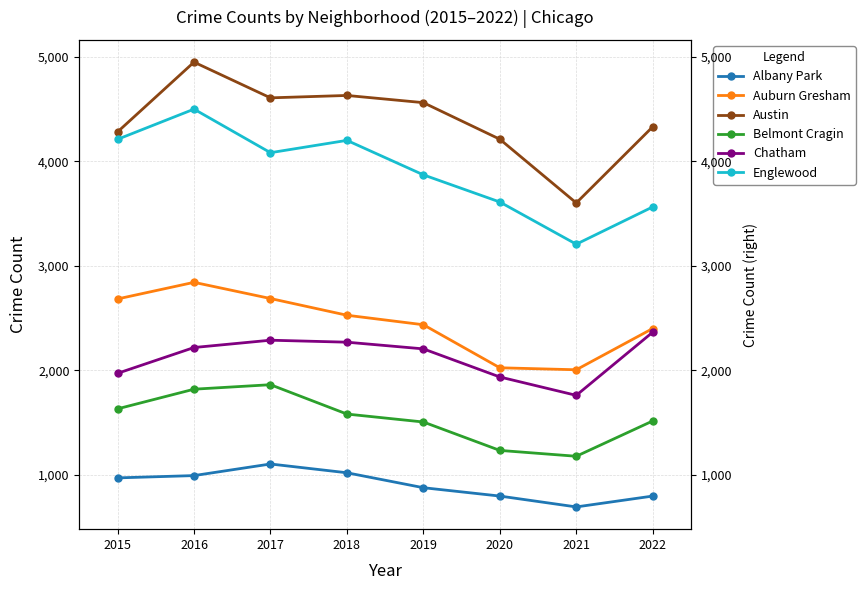

True or false: Auburn Gresham and Englewood intersect in this chart.

False